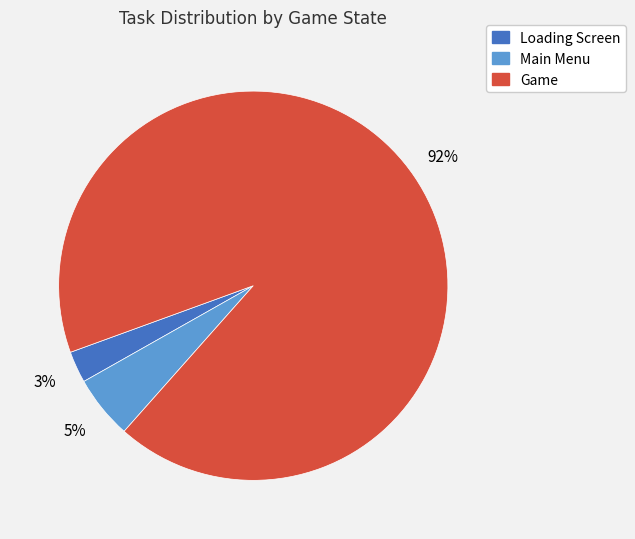

To the nearest percent, what is the average slice percentage?

33%